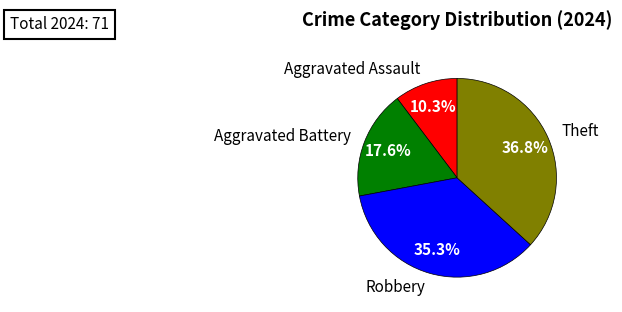

What percentage is the Robbery slice, to the nearest percent?

35%